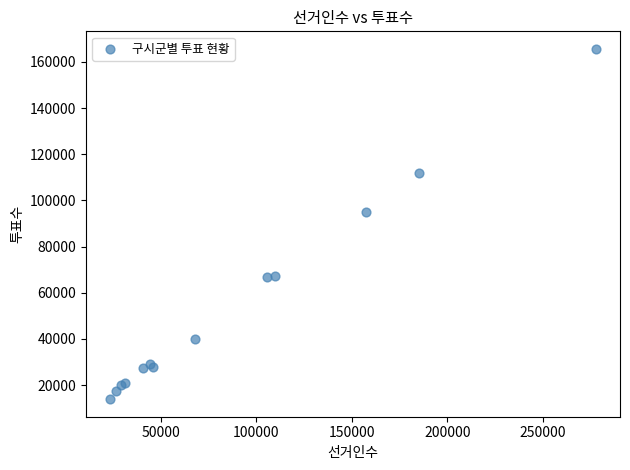

What Y value in the scatter plot is closest to 89765?

94852